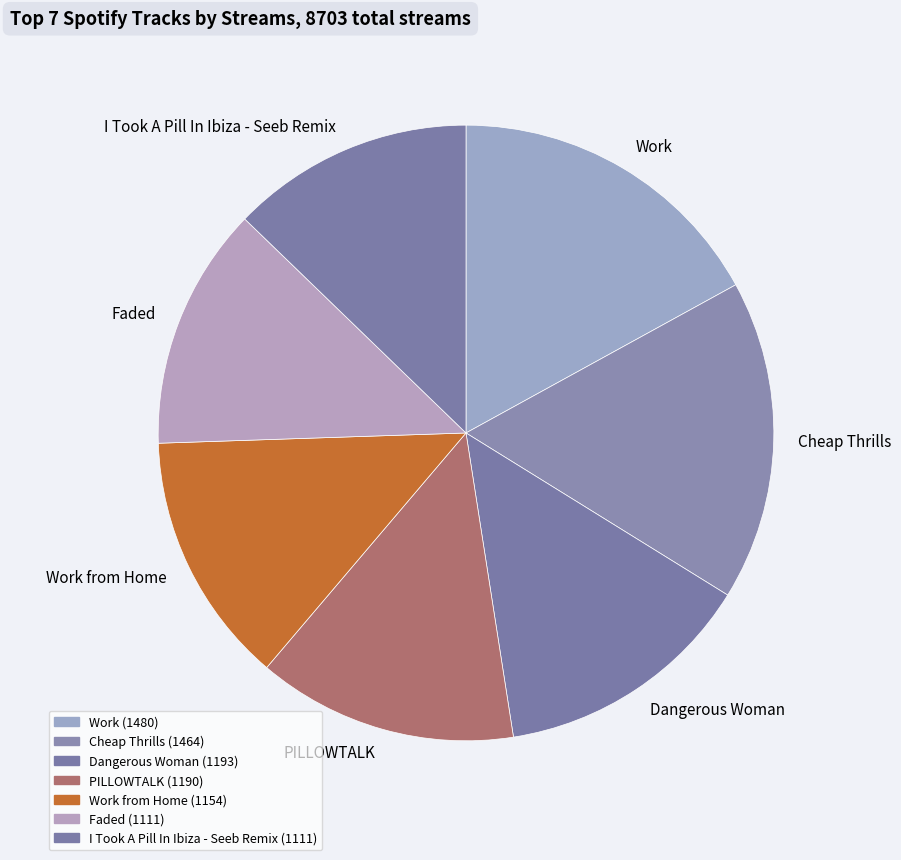

Does Dangerous Woman represent more than half of the total?

No